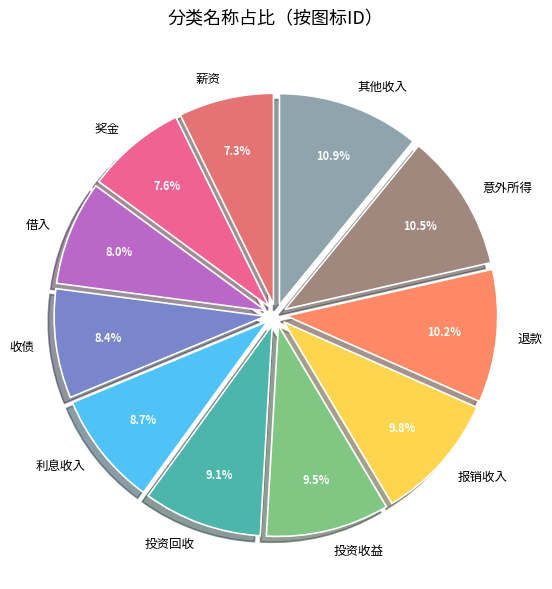

The 退款 slice represents 5% of the pie. True or false?

False